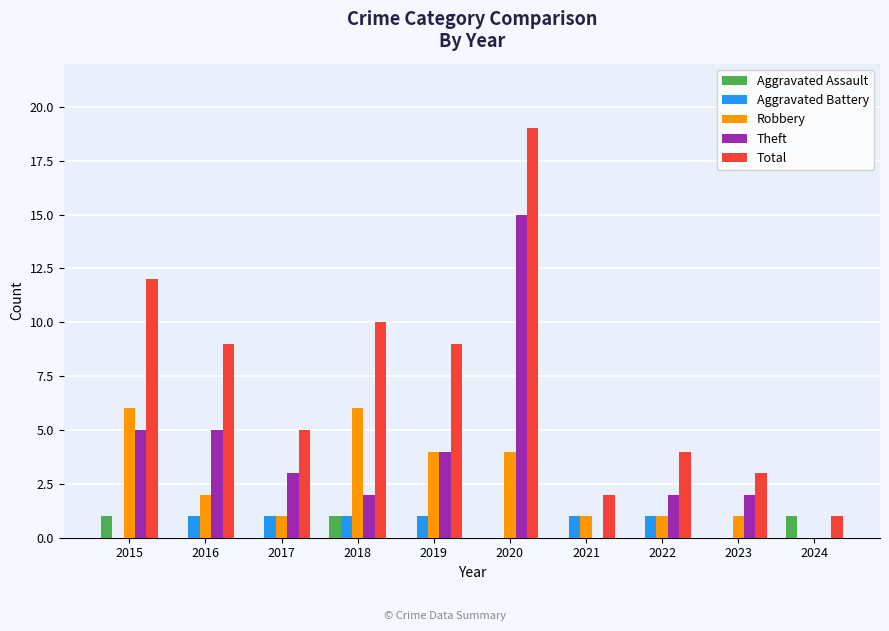

Between 2022 and 2024, which series saw the biggest shift?

Total